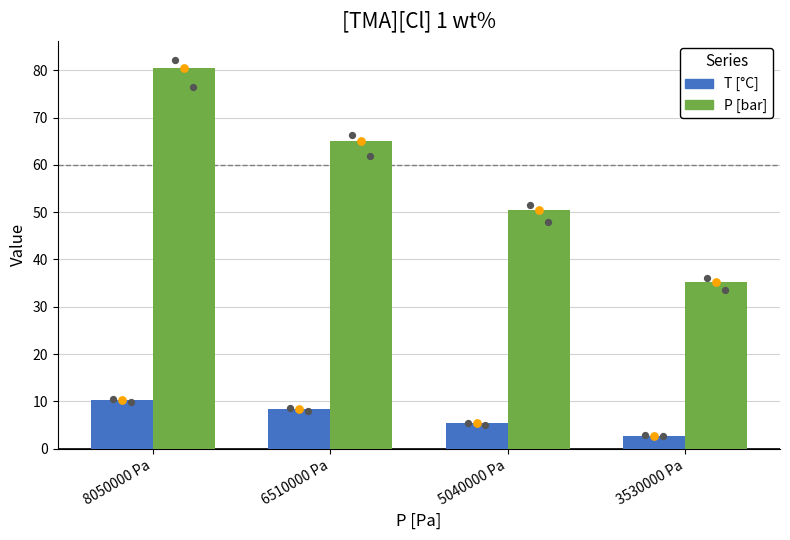

Which series has the largest Y range (max minus min)?

P [bar]